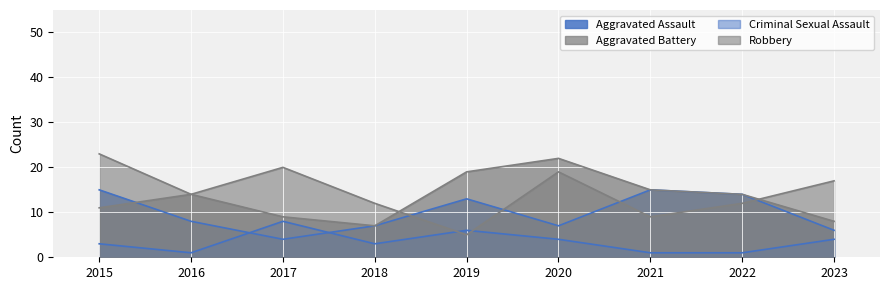

Which category has the lowest value across all series?

2016